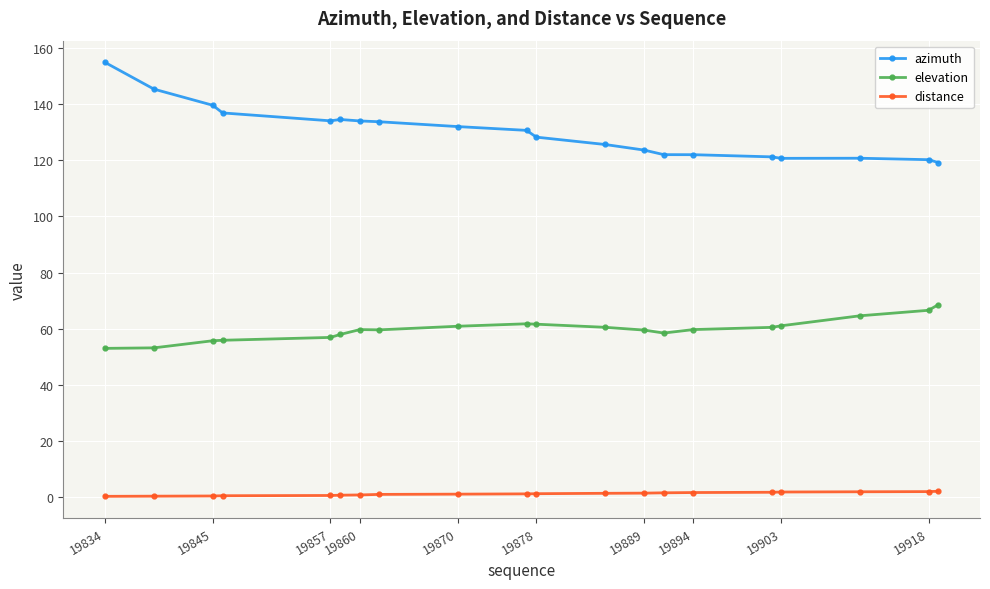

What is the difference between the maximum and second lowest values in the azimuth series?

34.7